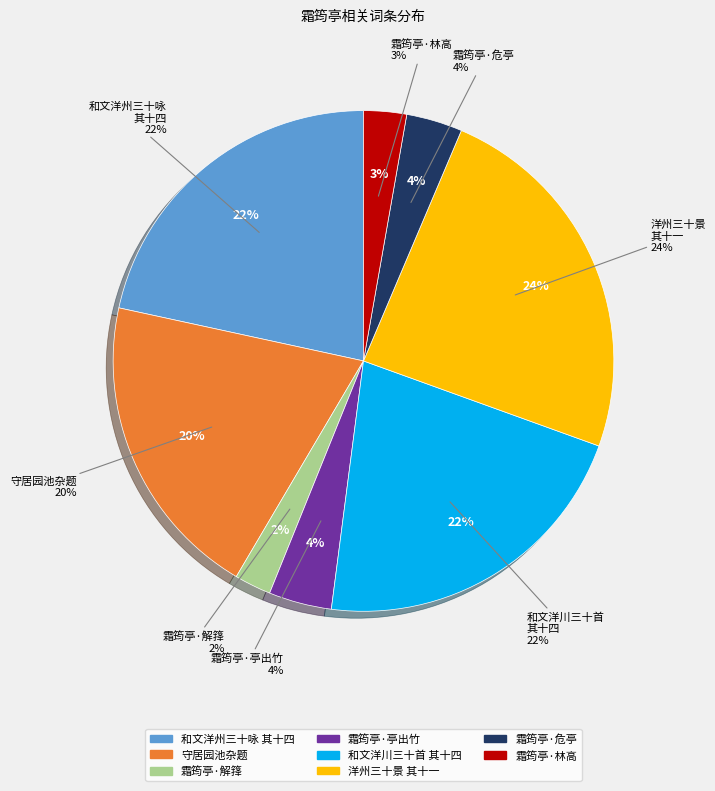

Does 和文与可洋州园亭三十咏 其十四 霜筠亭 account for over 50% of the chart?

No